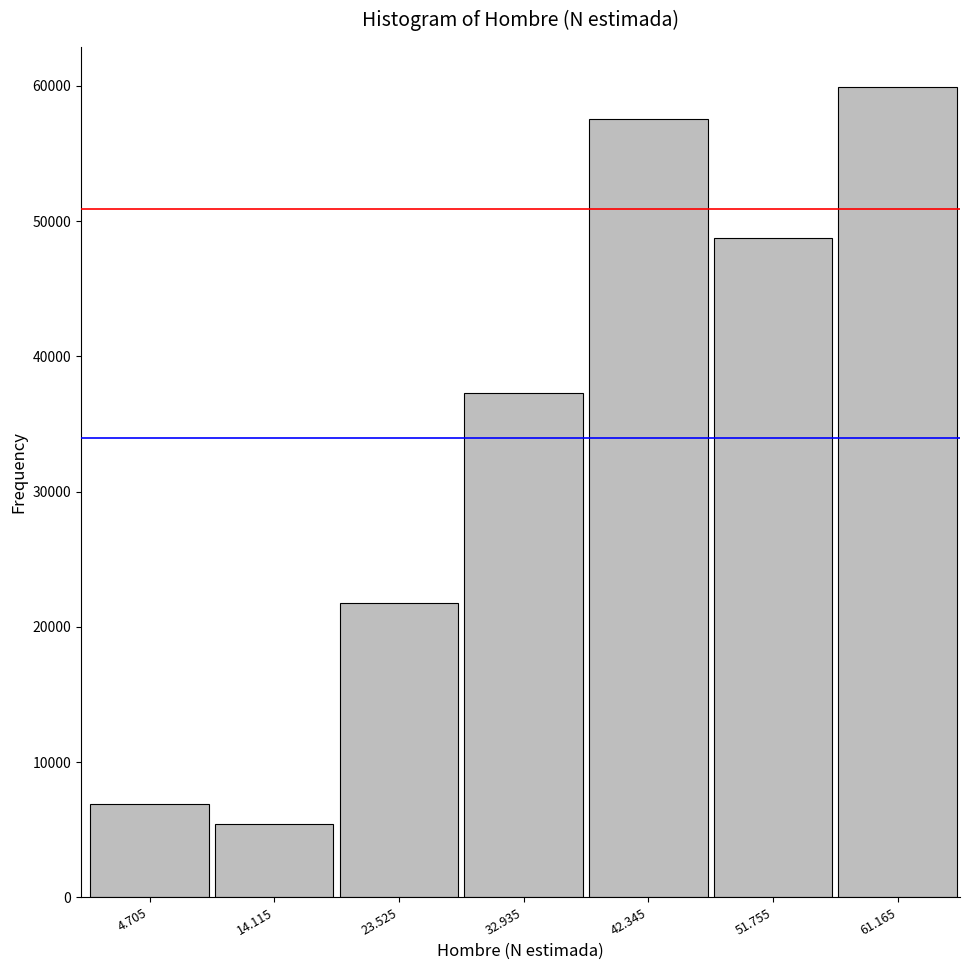

Reading left to right, transcribe all the data shown in this chart.

6898	5440	21761	37266	57581	48748	59882